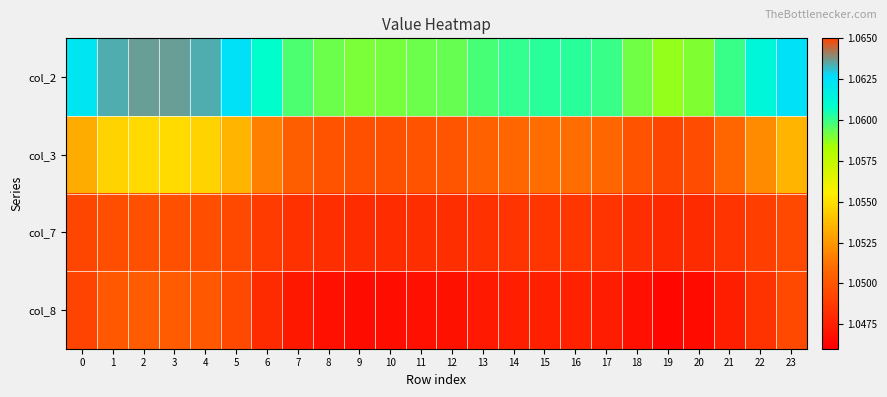

What is the minimum value shown in the chart?

1.0